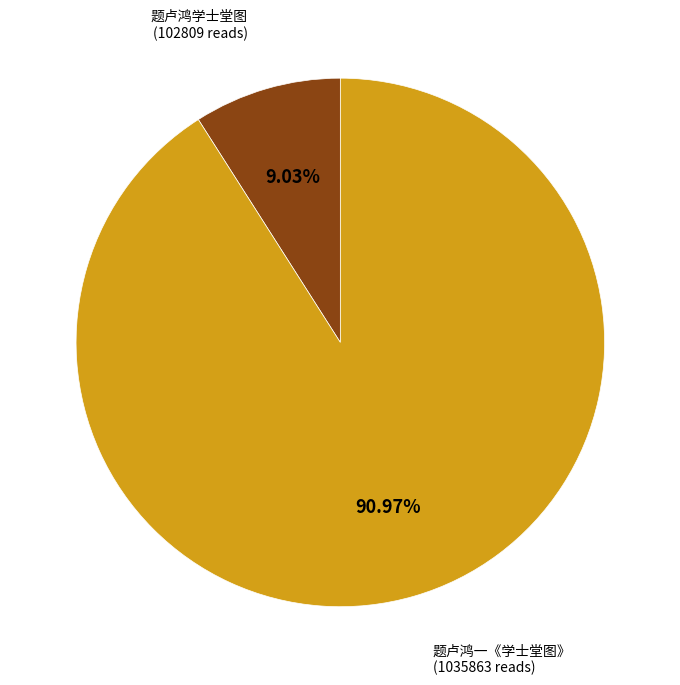

What portion of the pie excludes 题卢鸿学士堂图?

91.0%